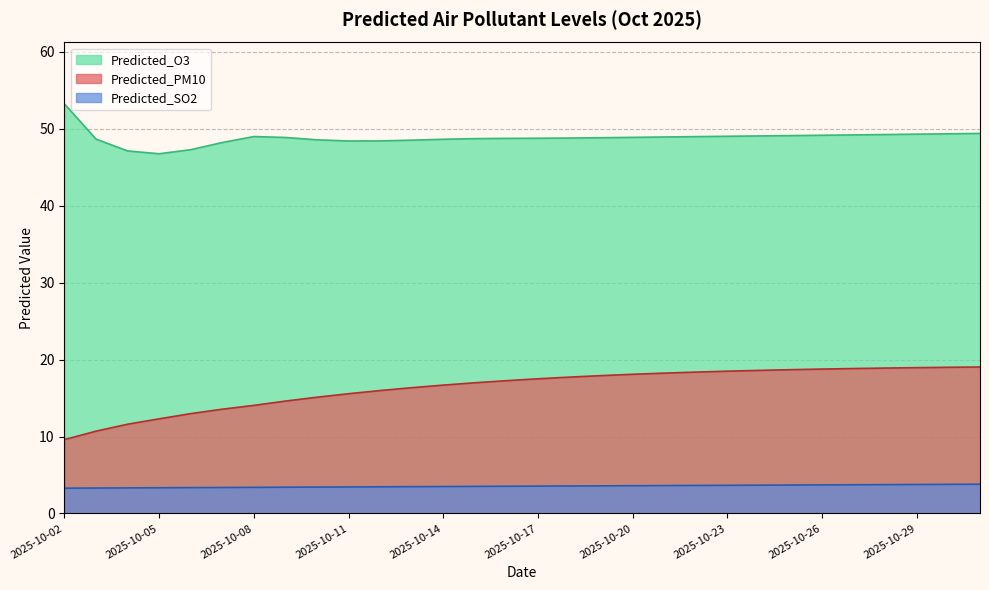

Which series changed the most between 2025-10-05 and 2025-10-31?

Predicted_PM10